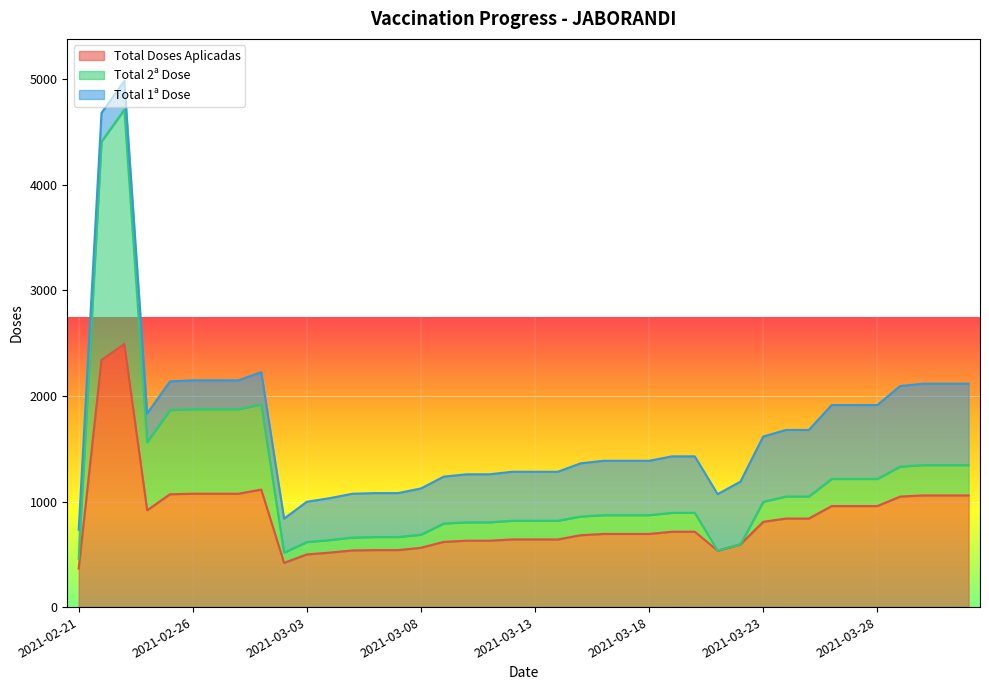

What is the average value of the Total 2ª Dose series?

1208